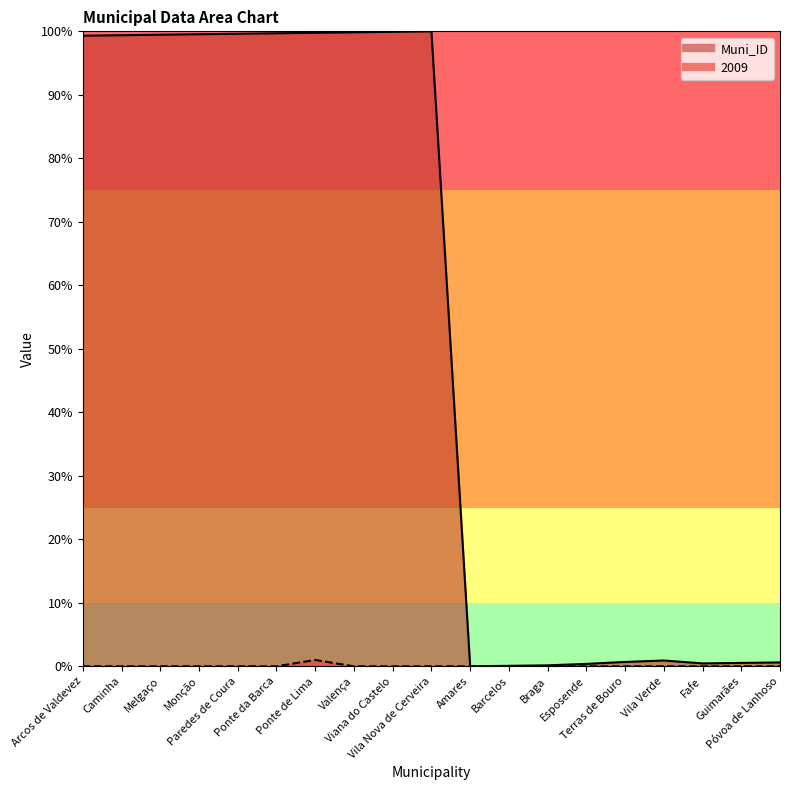

Where is the first local maximum for Muni_ID?

Vila Nova de Cerveira